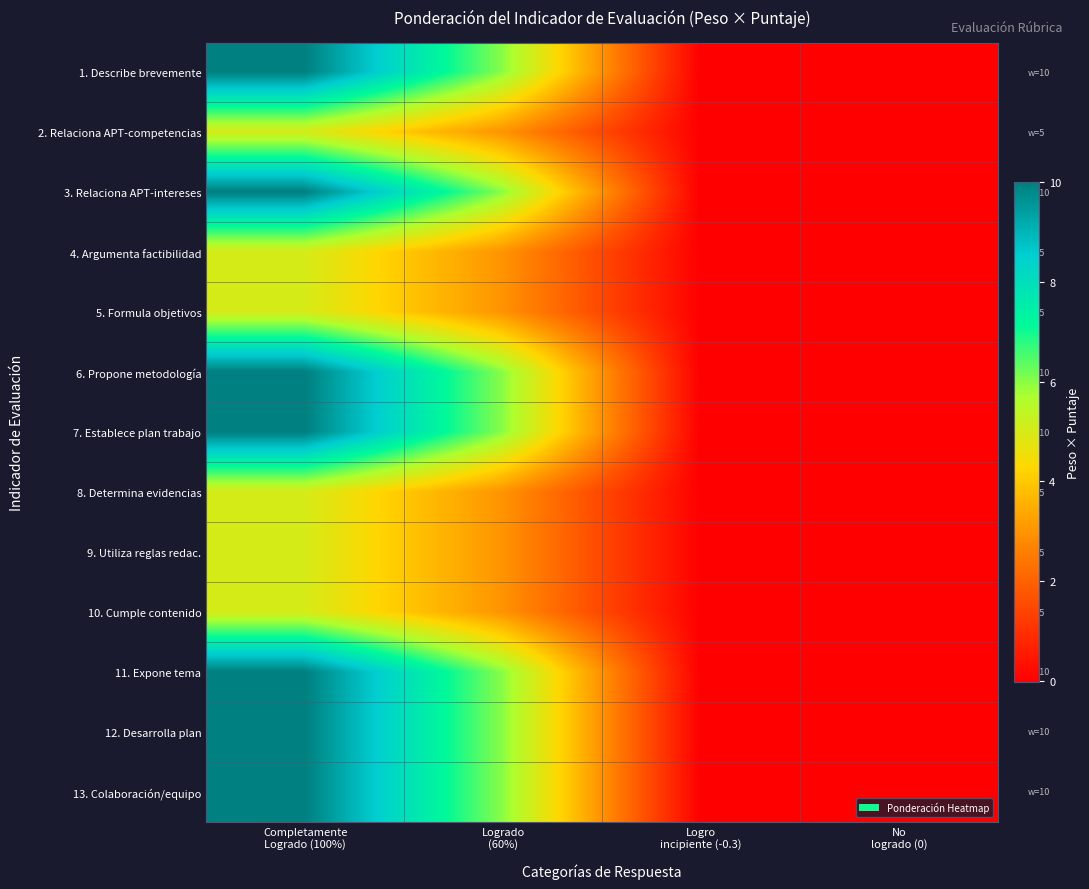

What is the difference between the maximum and minimum values in the 7. Establece plan trabajo series?

10.0